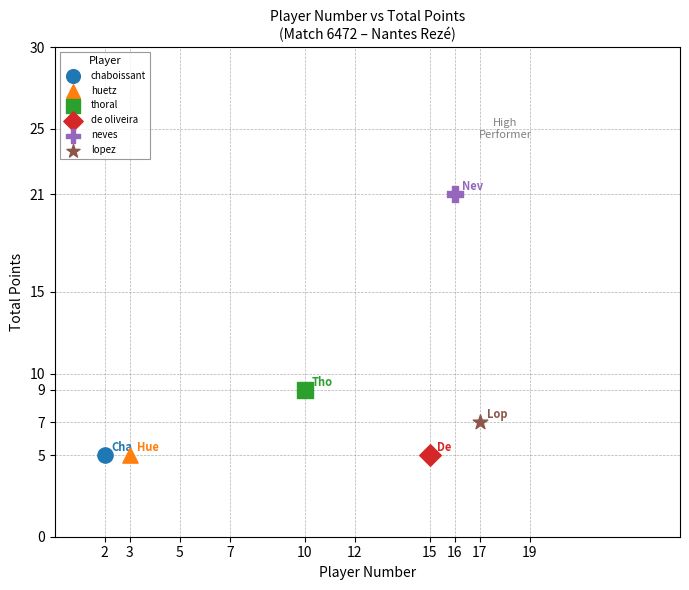

What are all the series names shown in the legend?

chaboissant, huetz, thoral, de oliveira, neves, lopez